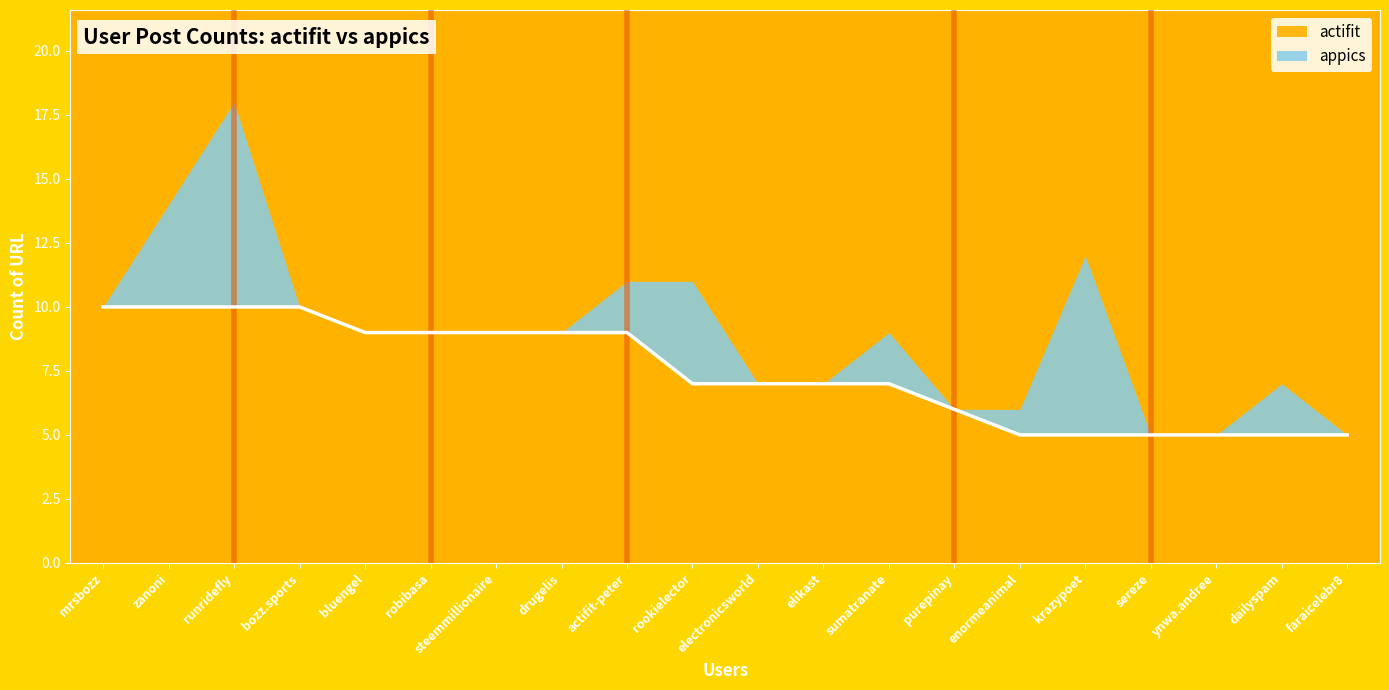

True or false: the data shows 10 at mrsbozz.

True